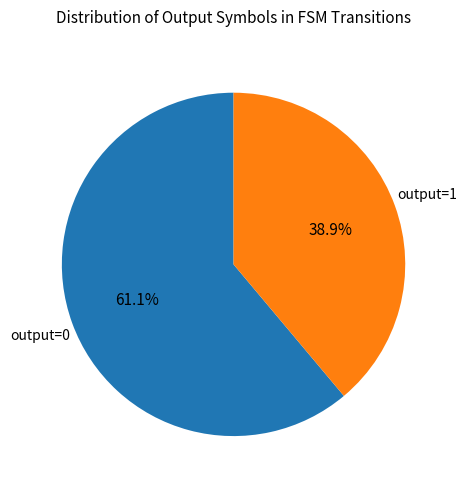

Is there a majority slice in this chart?

Yes